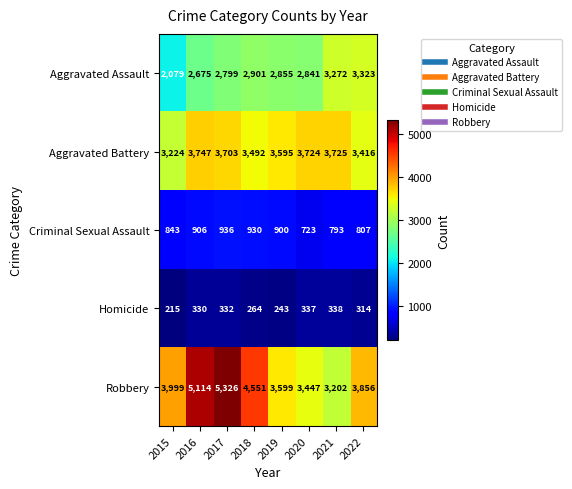

What is the total value across all series at 2017?

13096